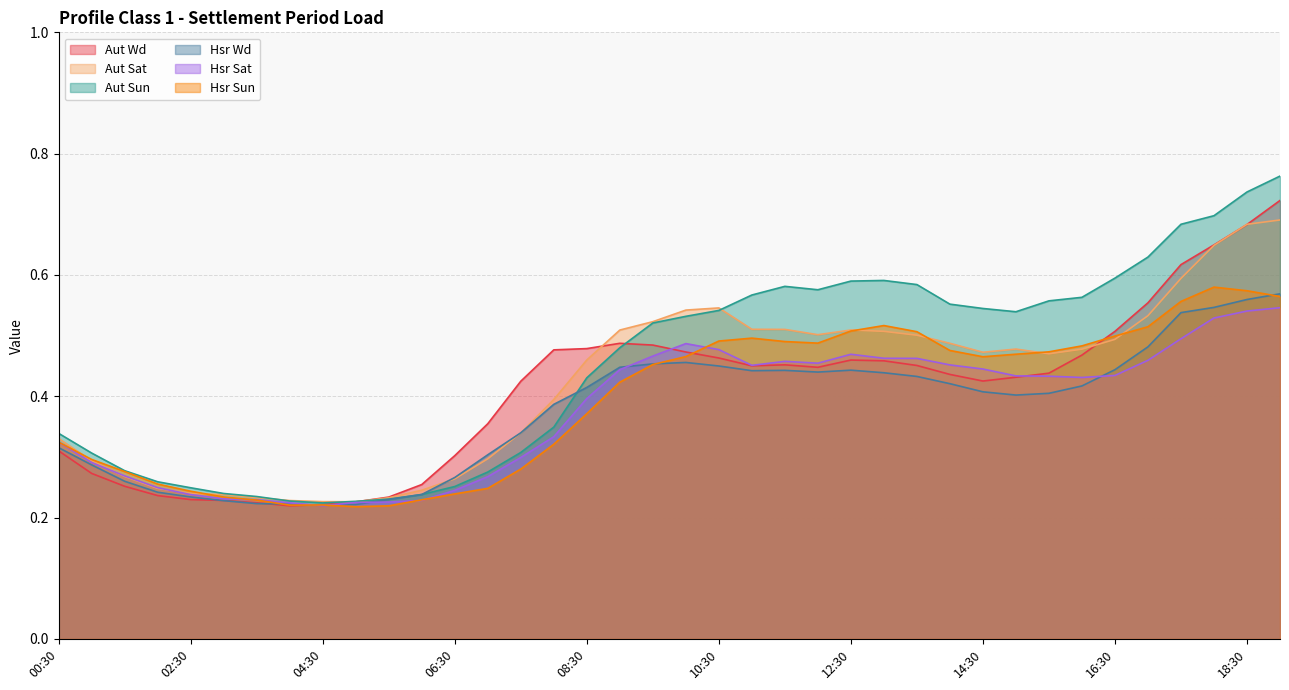

What position from the right is 05:30?

28